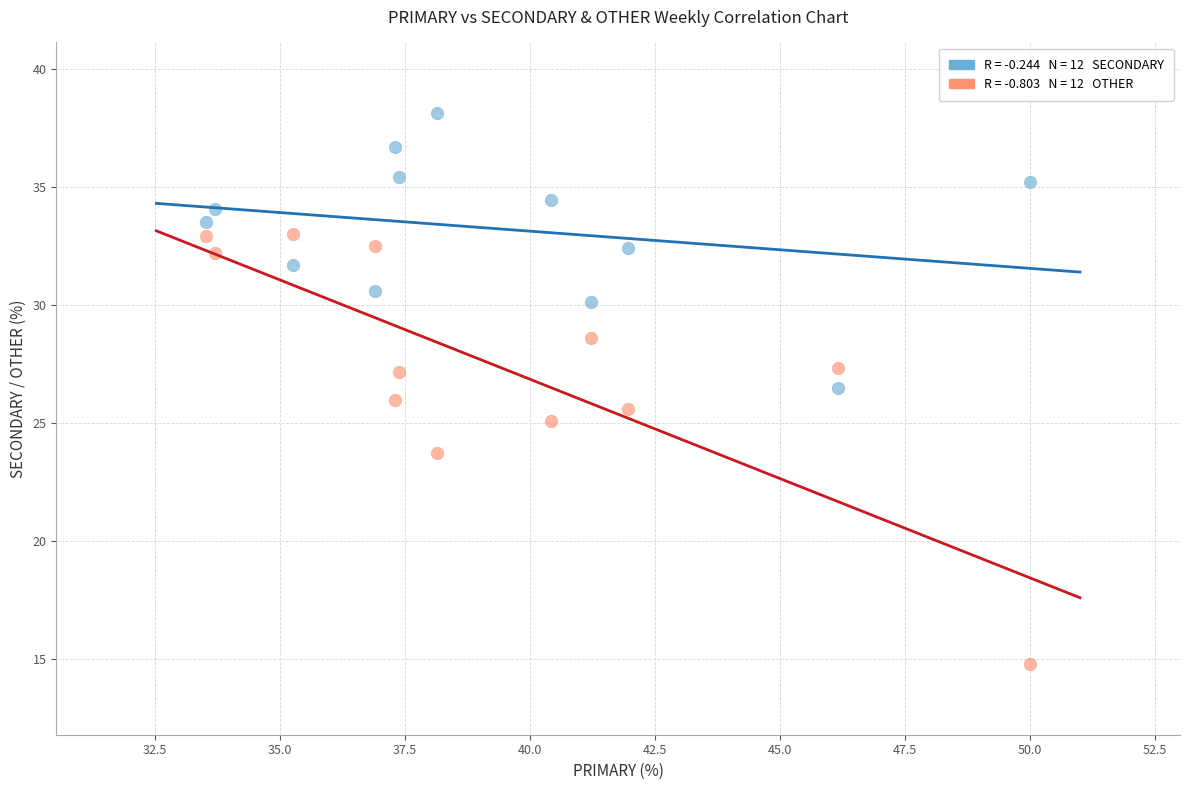

Across all data points, what is the range of Y values (max minus min)?

23.4